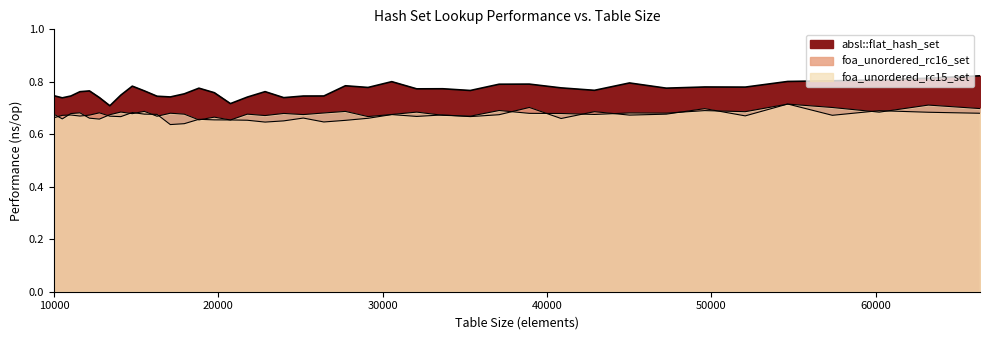

What is the sum of the foa_unordered_rc16_set values at 20734 and 66358?

1.3